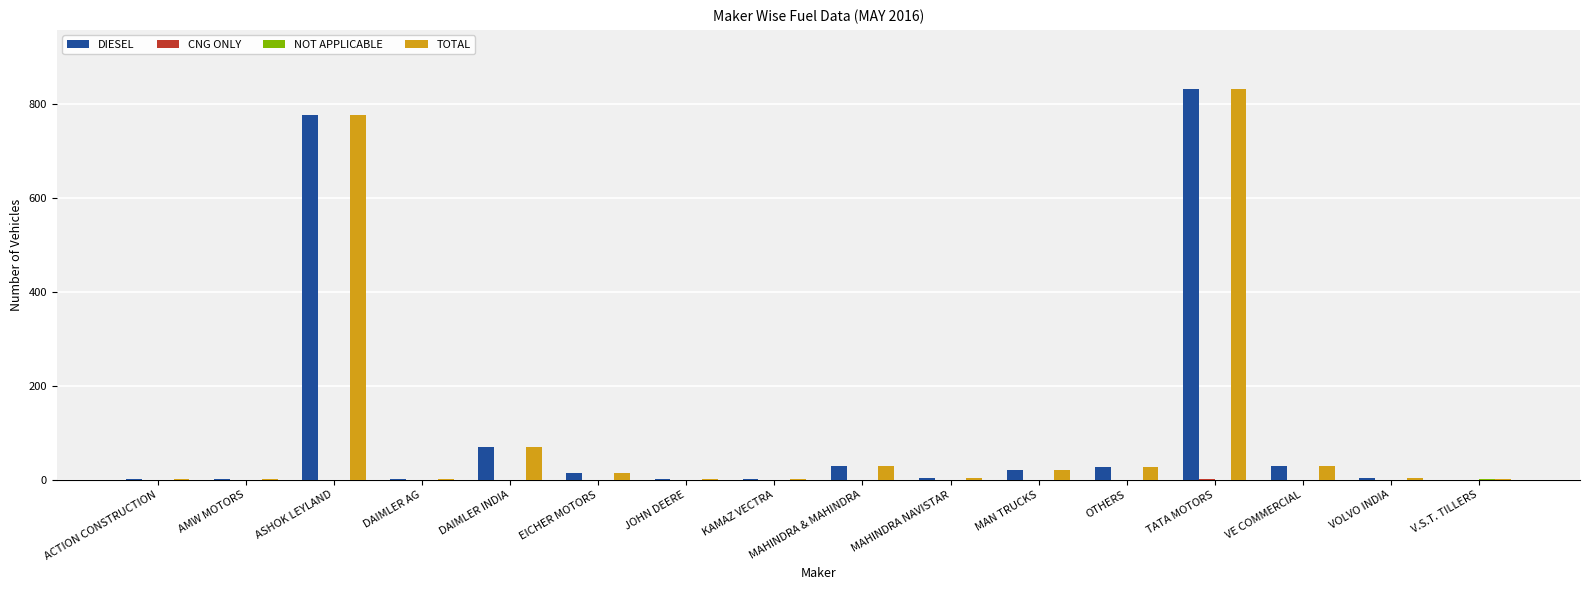

The value of TOTAL at MAN TRUCKS is 20. True or false?

True